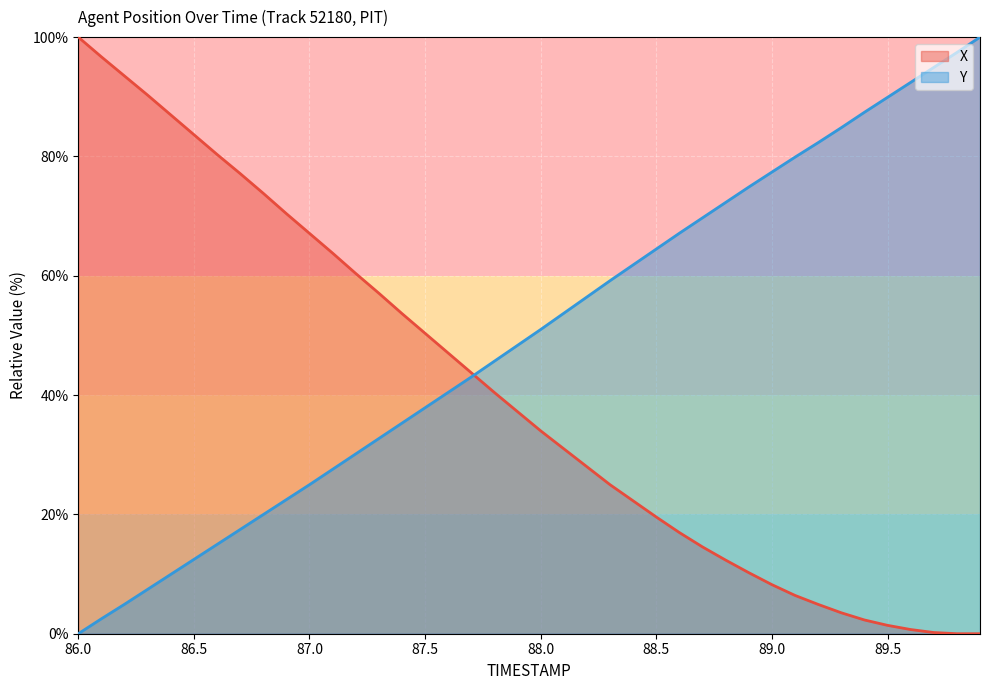

Which series has the largest total across all categories?

Y